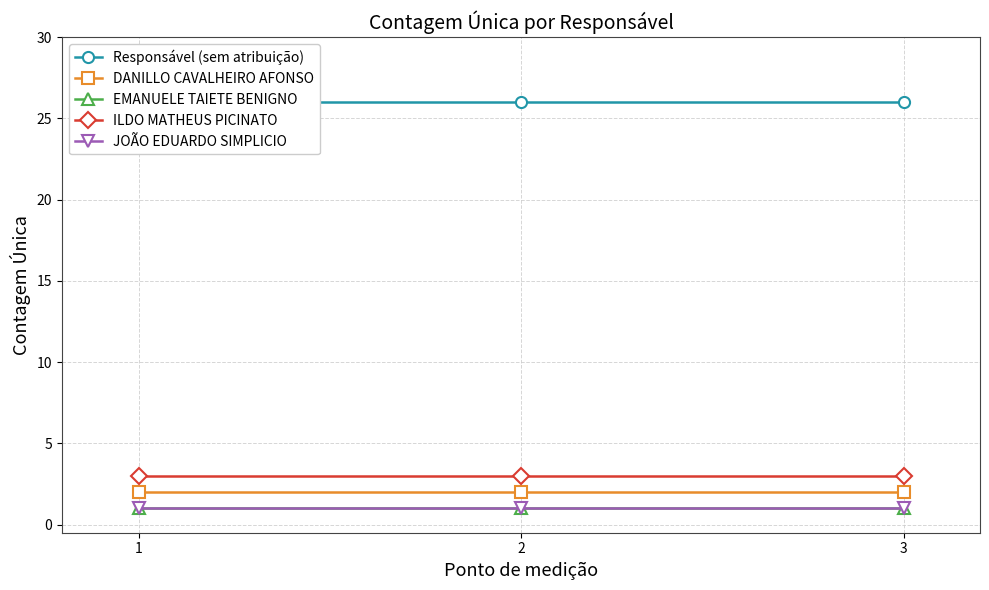

Which label corresponds to the smallest value in the chart?

1